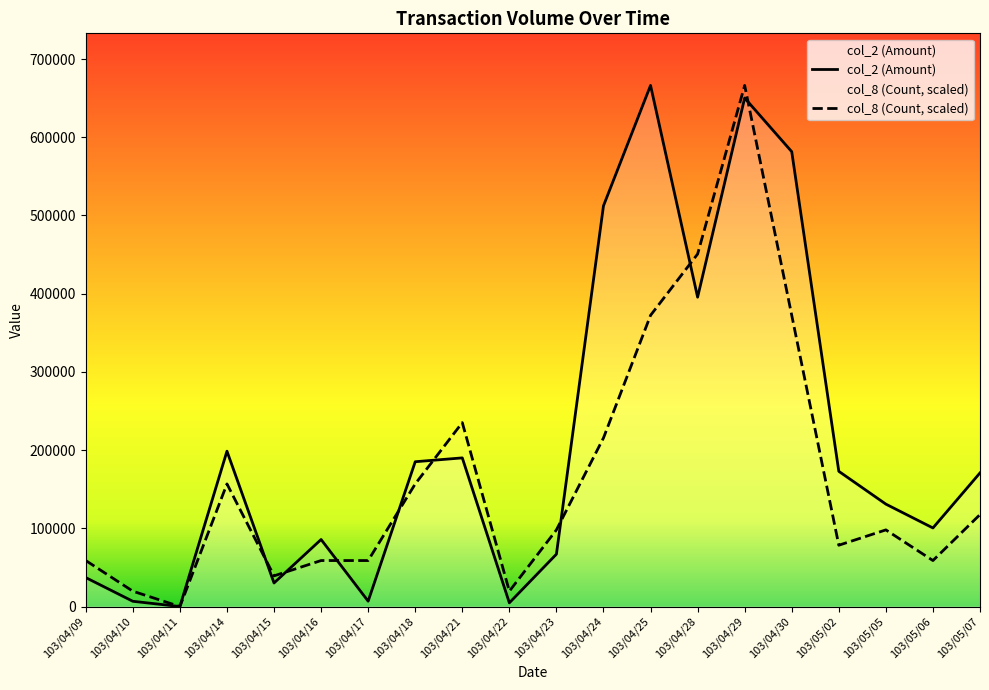

The col_2 (Amount) series shows 395550.0 at 103/04/28. True or false?

True